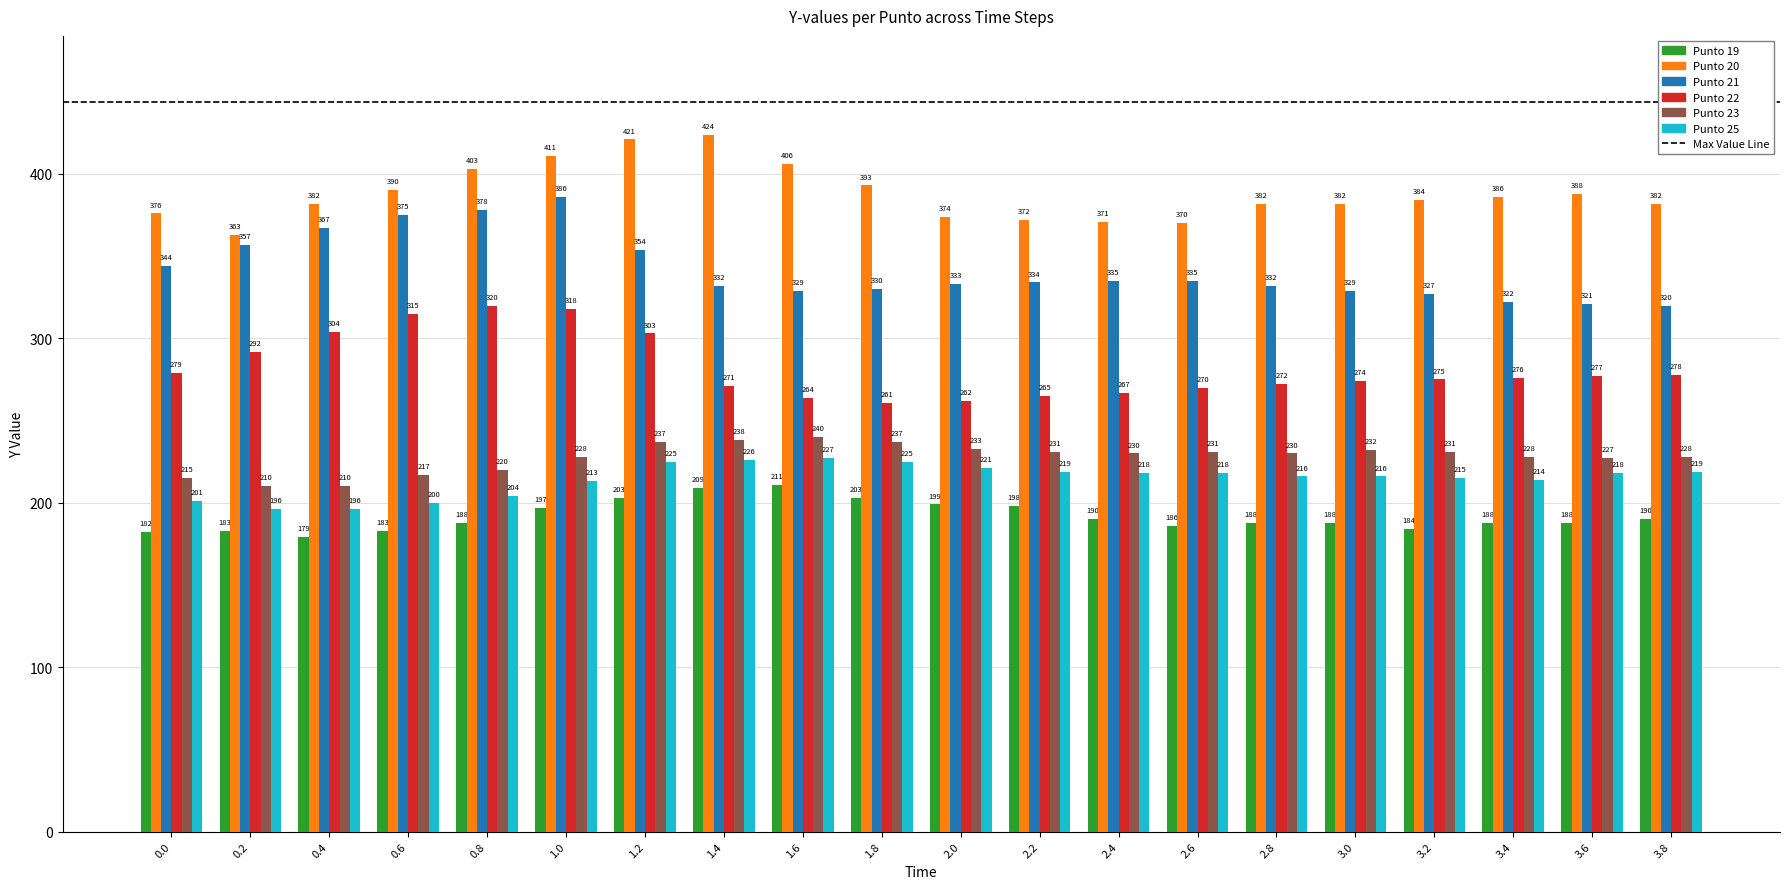

What is the difference between the maximum and minimum values in the Punto 23 series?

30